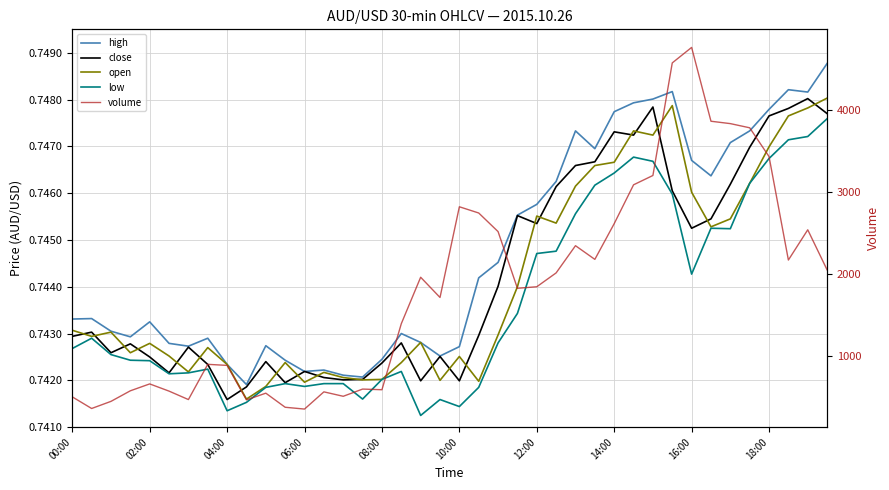

What are all the series names shown in the legend?

high, close, open, low, volume